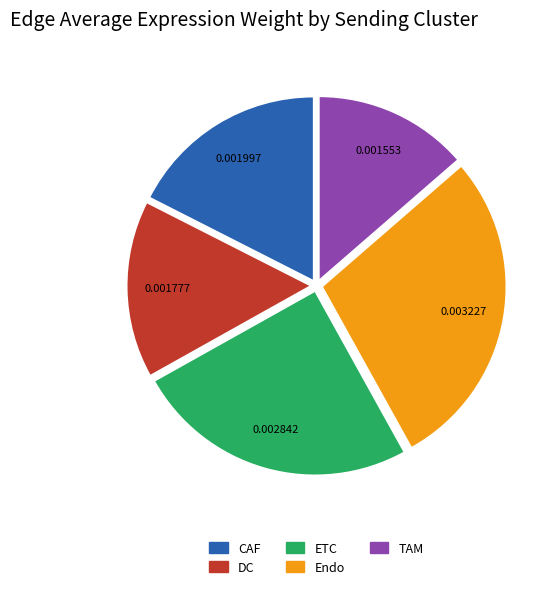

How many segments does this pie chart have?

5